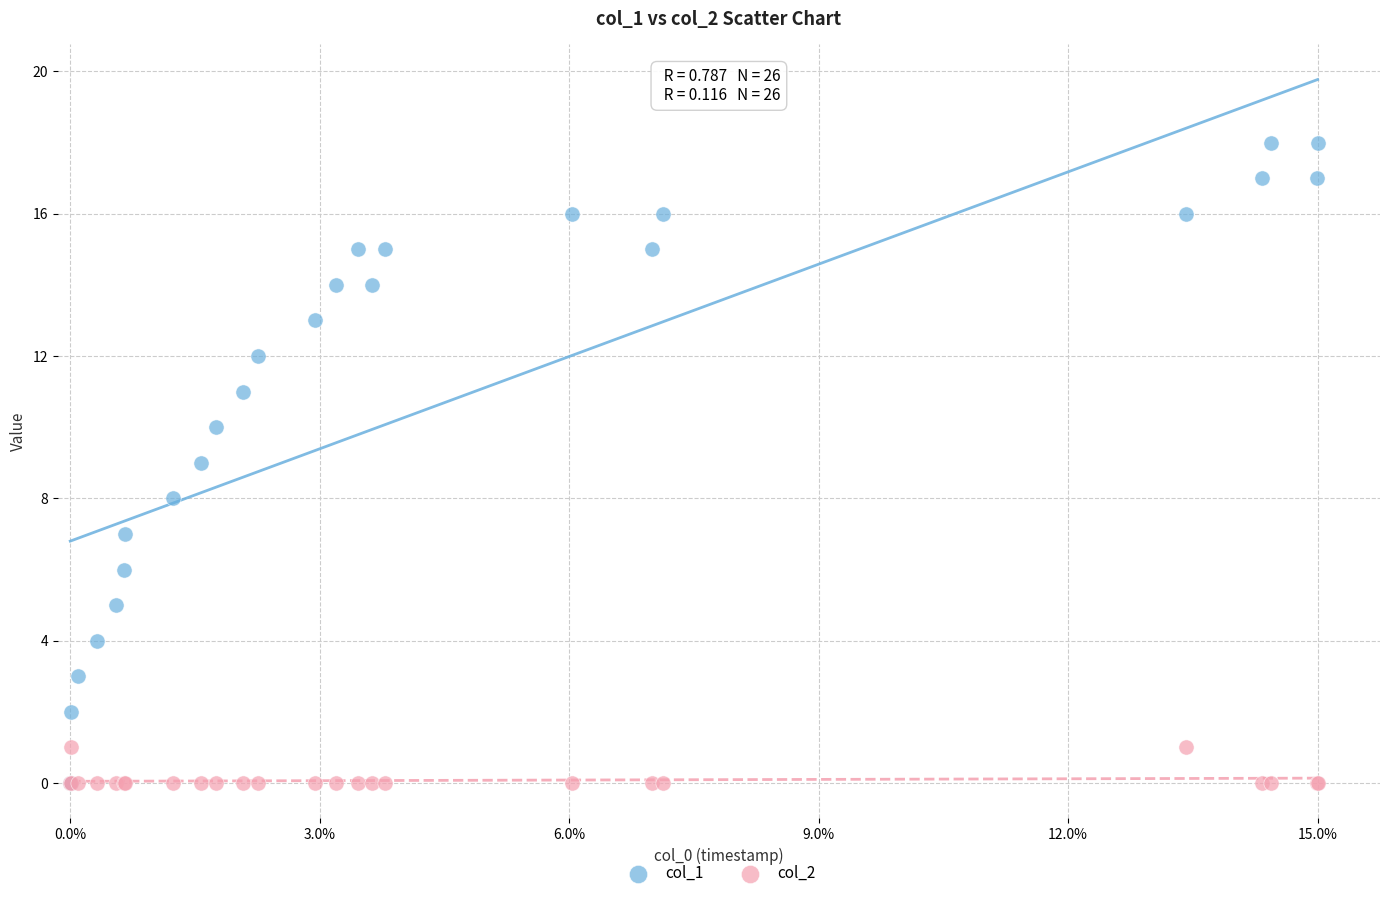

Which series has the widest spread of Y values?

col_1